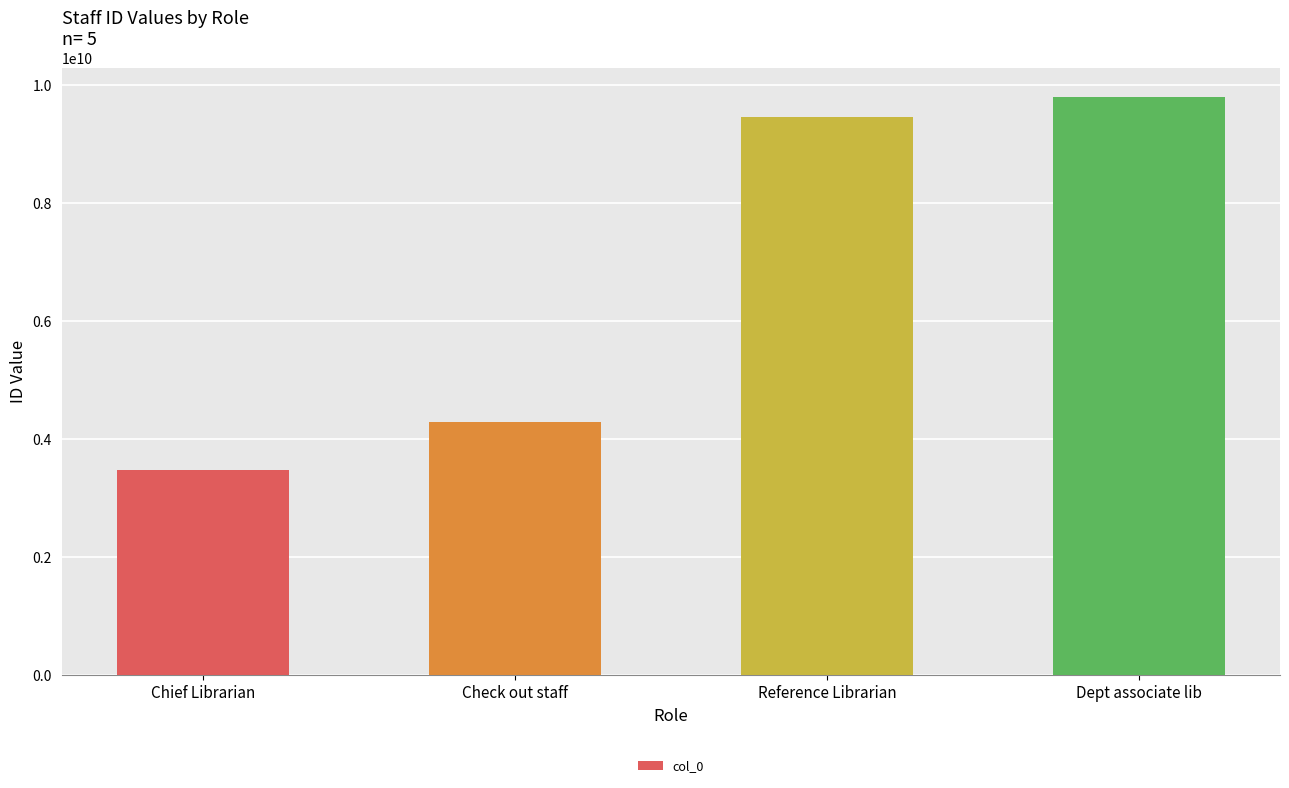

What is the change in value from Check out staff to Dept associate lib?

+5516033676